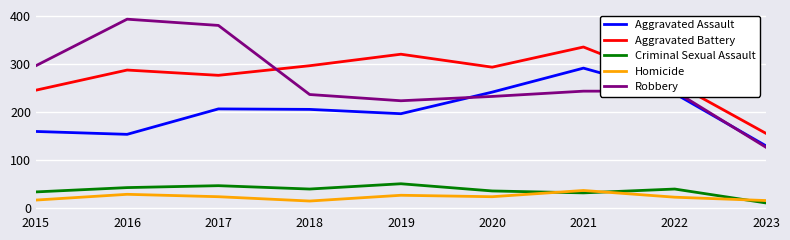

Is it true that Criminal Sexual Assault equals 47 at 2017?

True